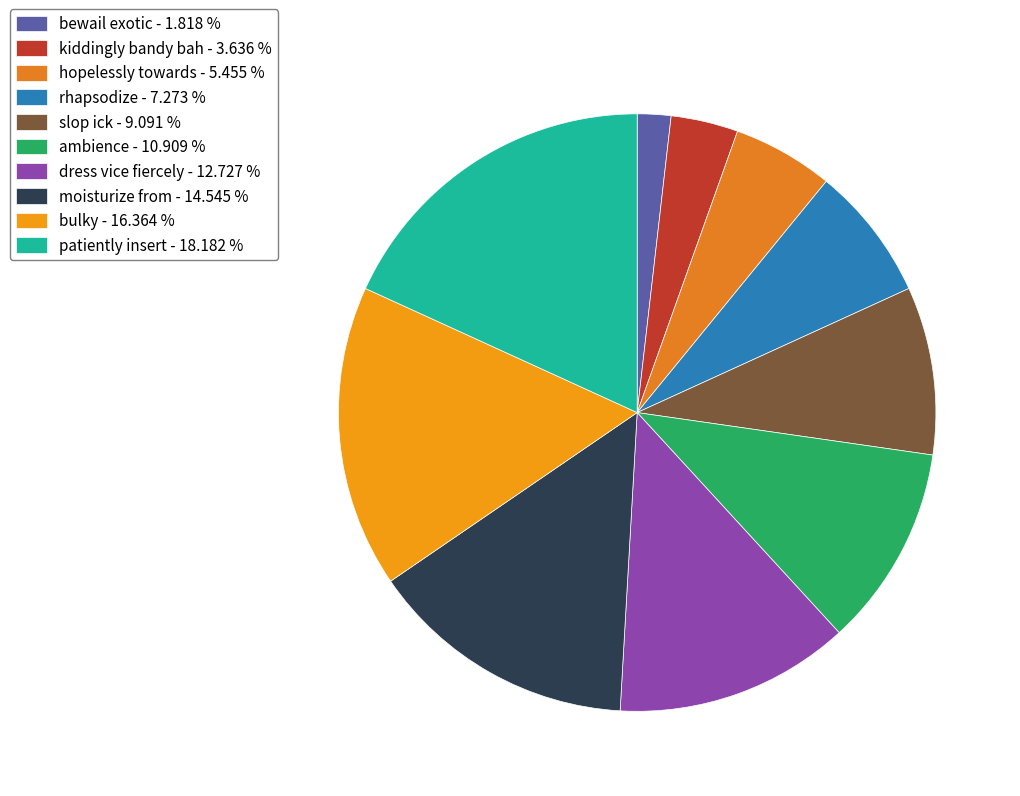

How many slices are in this pie chart?

10